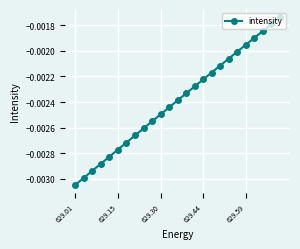

True or false: the data has more than 0 interior local peaks.

False